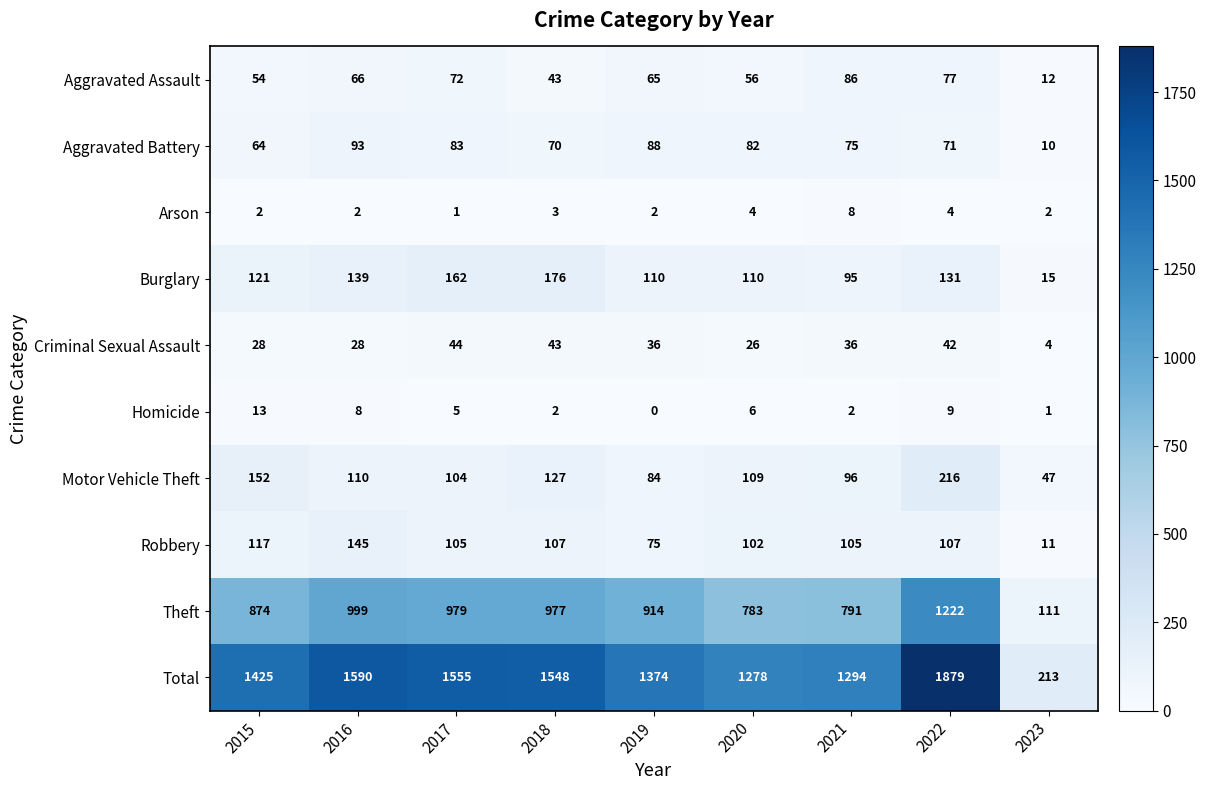

The value of Homicide at 2018 is 2. True or false?

True